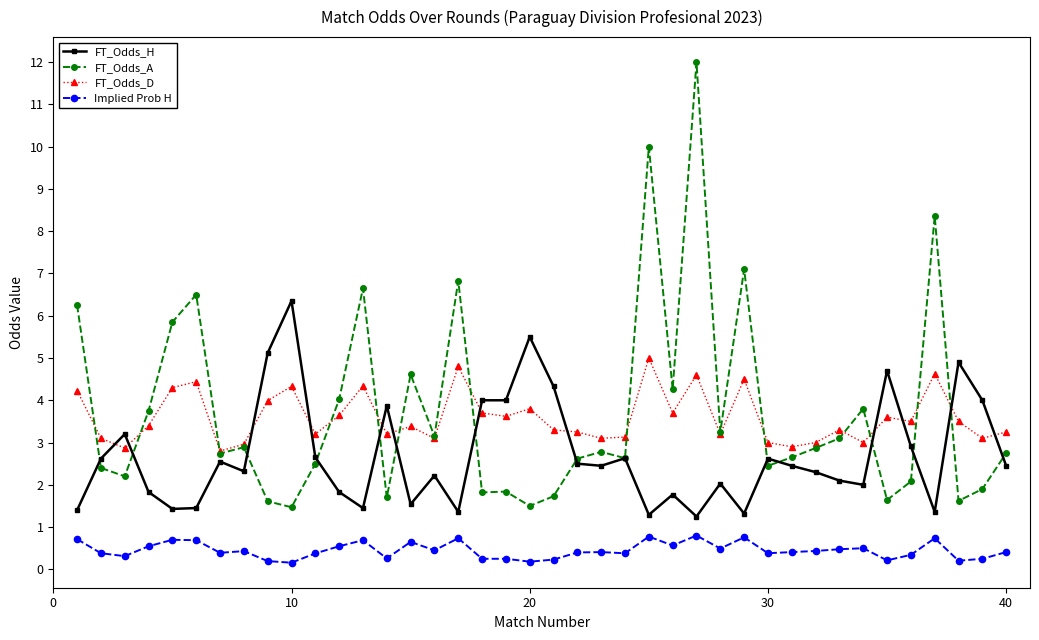

At how many categories does at least one series exceed 8?

3